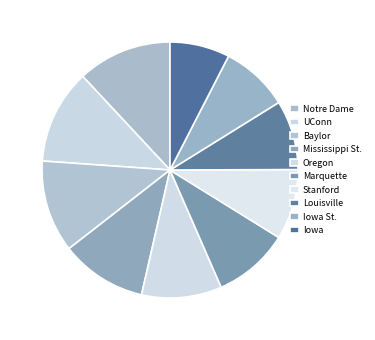

Count the number of slices in the pie.

10